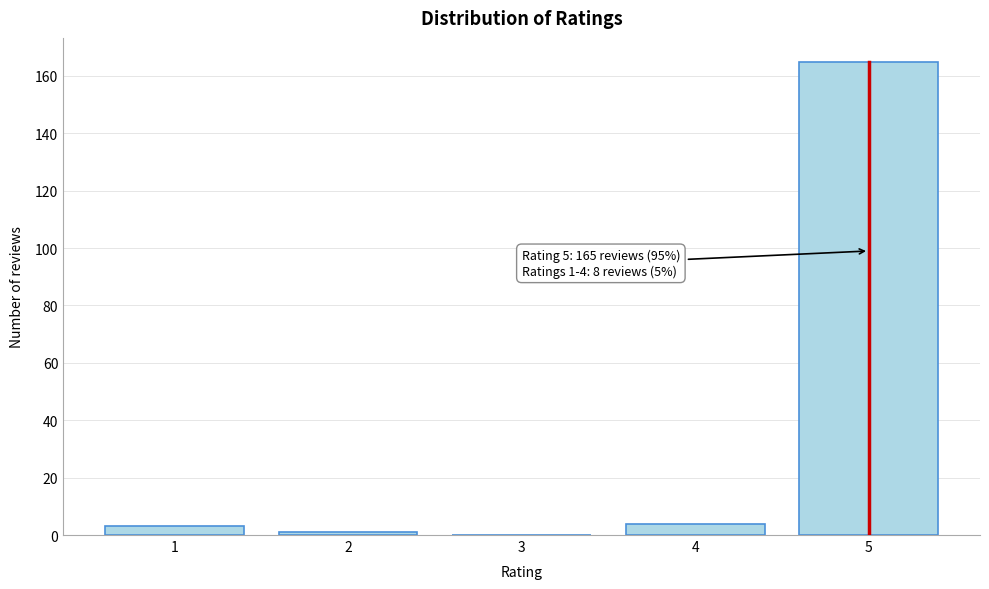

Reading left to right, what are all the values shown in this chart?

1=3	2=1	3=0	4=4	5=165